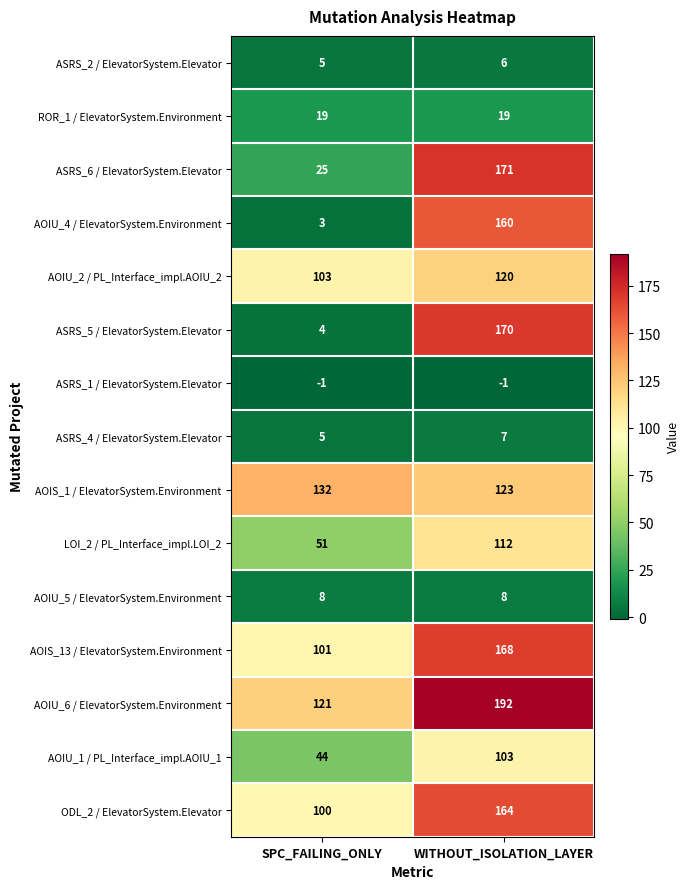

Rank the series by their maximum value, from highest to lowest.

AOIU_6 / ElevatorSystem.Environment, ASRS_6 / ElevatorSystem.Elevator, ASRS_5 / ElevatorSystem.Elevator, AOIS_13 / ElevatorSystem.Environment, ODL_2 / ElevatorSystem.Elevator, AOIU_4 / ElevatorSystem.Environment, AOIS_1 / ElevatorSystem.Environment, AOIU_2 / PL_Interface_impl.AOIU_2, LOI_2 / PL_Interface_impl.LOI_2, AOIU_1 / PL_Interface_impl.AOIU_1, ROR_1 / ElevatorSystem.Environment, AOIU_5 / ElevatorSystem.Environment, ASRS_4 / ElevatorSystem.Elevator, ASRS_2 / ElevatorSystem.Elevator, ASRS_1 / ElevatorSystem.Elevator